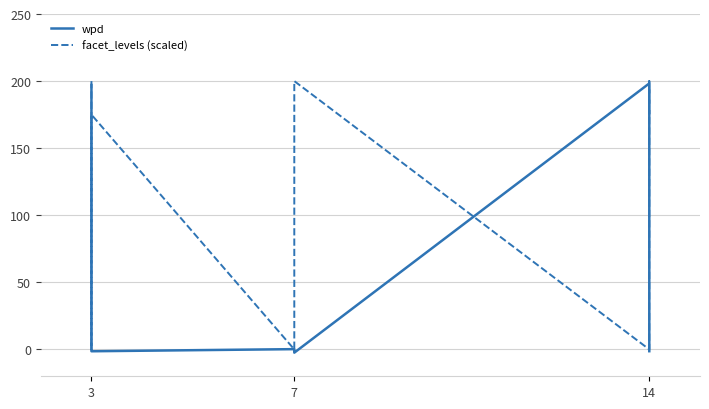

How many values in the facet_levels (scaled) series exceed 175?

3